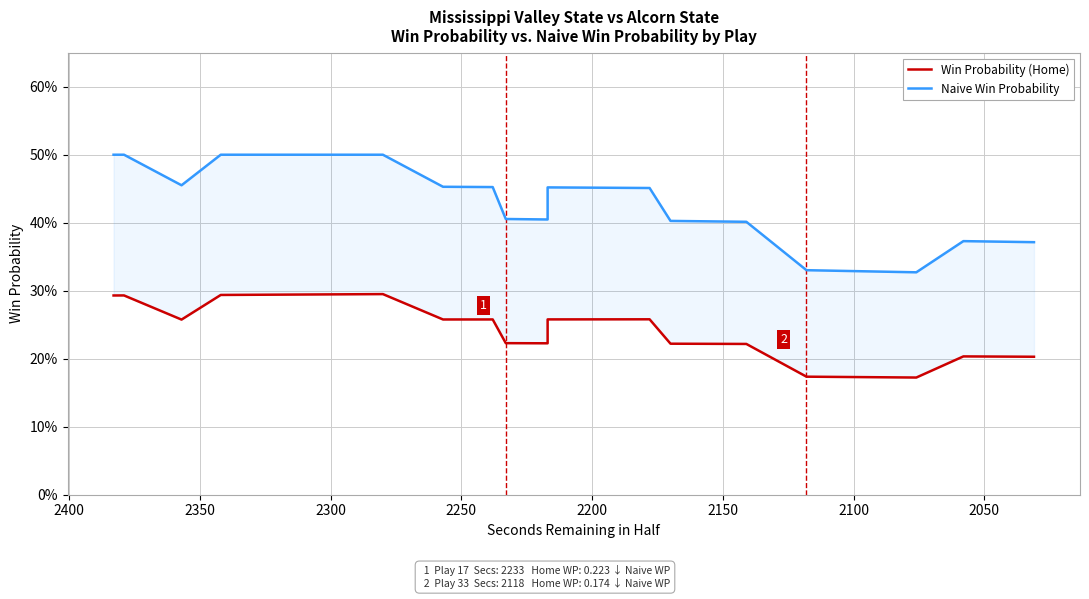

True or false: Naive Win Probability and Win Probability (Home) cross at least once.

False